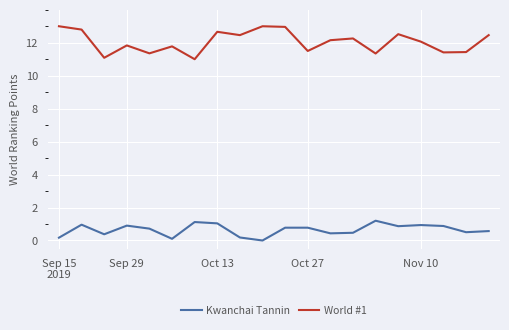

True or false: World #1 and Kwanchai Tannin cross at least once.

False